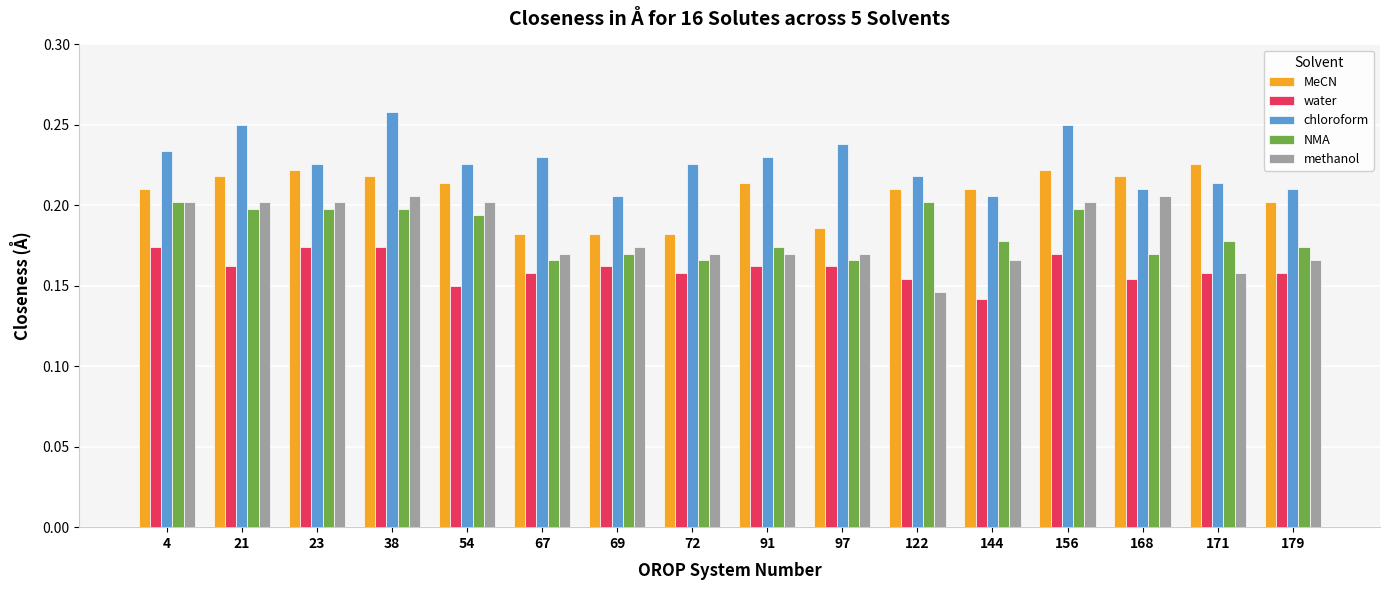

Which series has the largest total across all categories?

chloroform